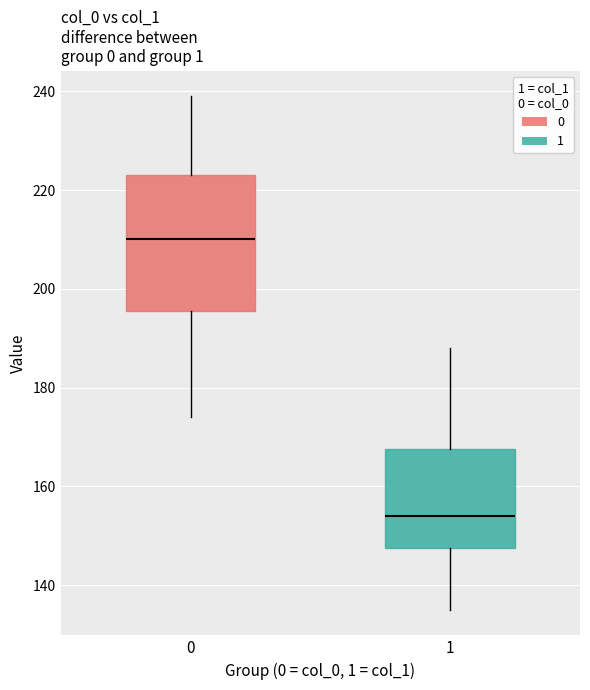

Reading left to right, read every box against the y-axis: the position of its median line, the range the box covers, and the ends of its whiskers. The values are not printed on the chart, so give them approximately, as read against the axis.

0: median 210, box 196 to 224, whiskers 174 to 240
1: median 154, box 148 to 168, whiskers 136 to 188